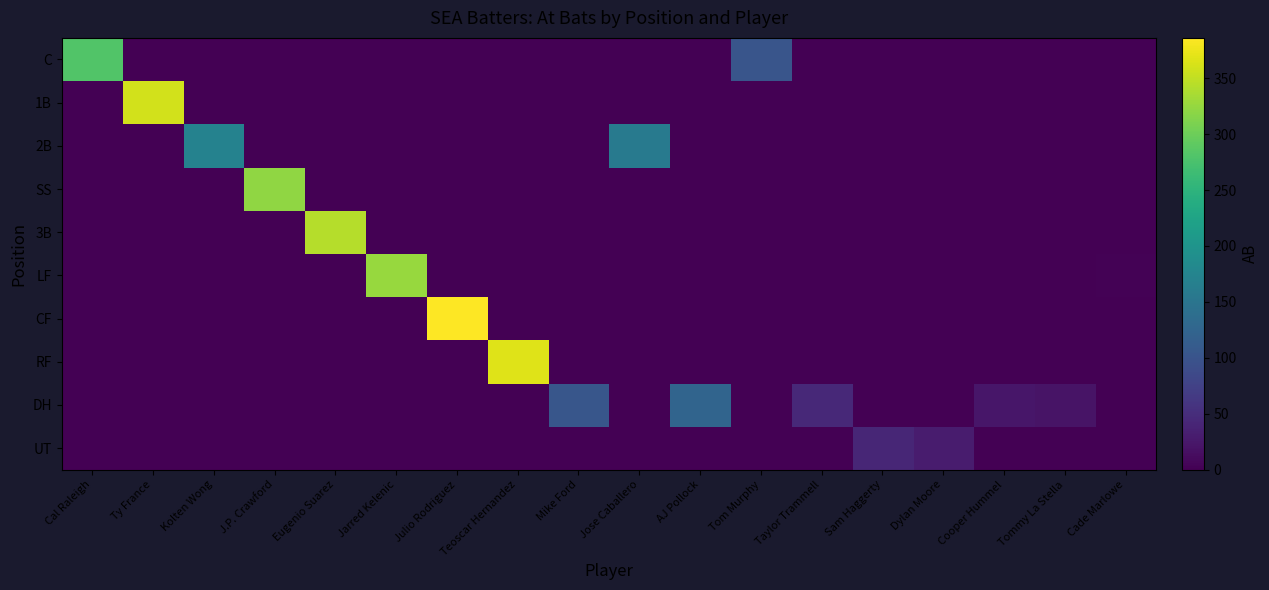

Between J.P. Crawford and Dylan Moore, which is larger?

J.P. Crawford